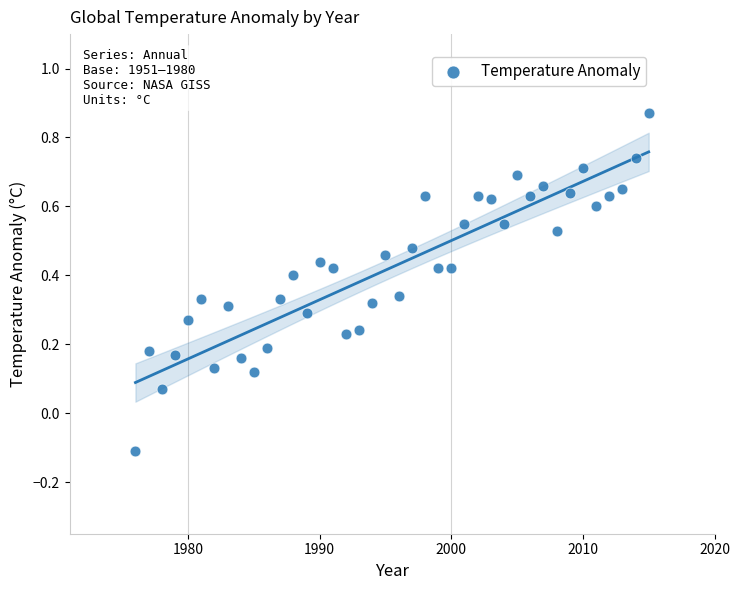

What is the range of Y values (max minus min)?

1.0